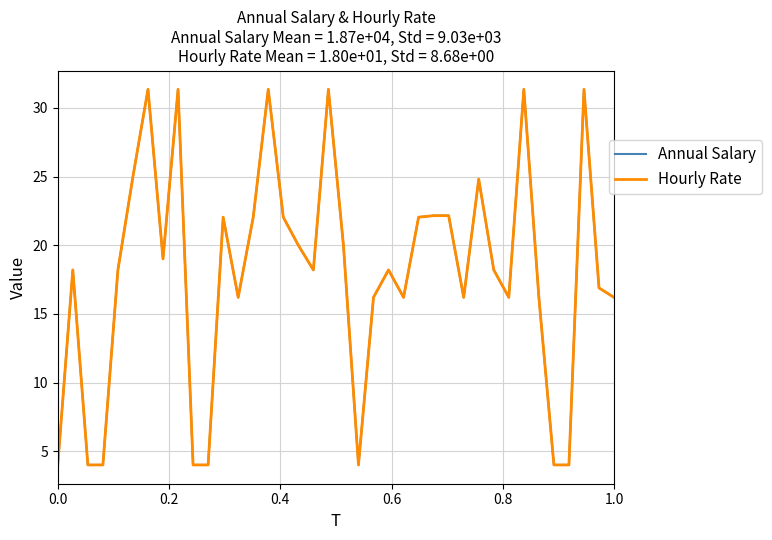

Is this an area chart (filled region under the line)?

No